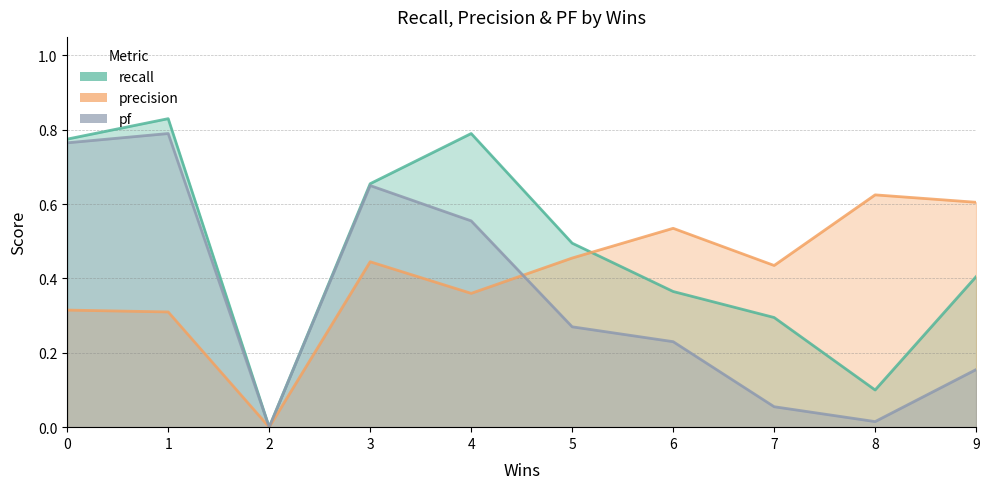

Which series has the largest total across all categories?

recall